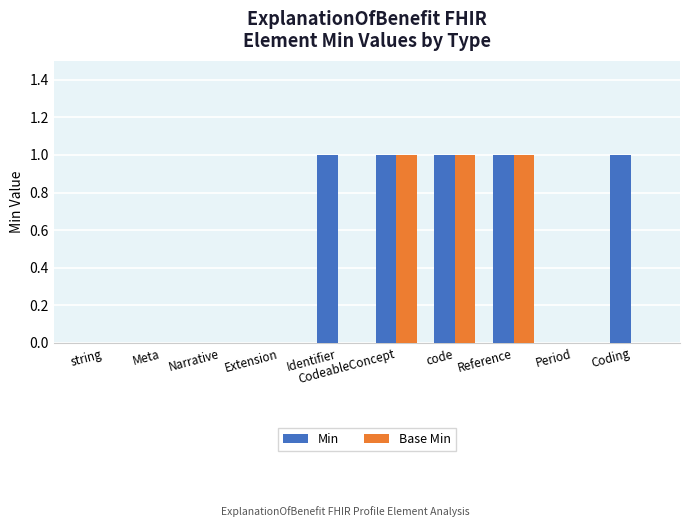

Is it true that Min equals -1 at Meta?

False